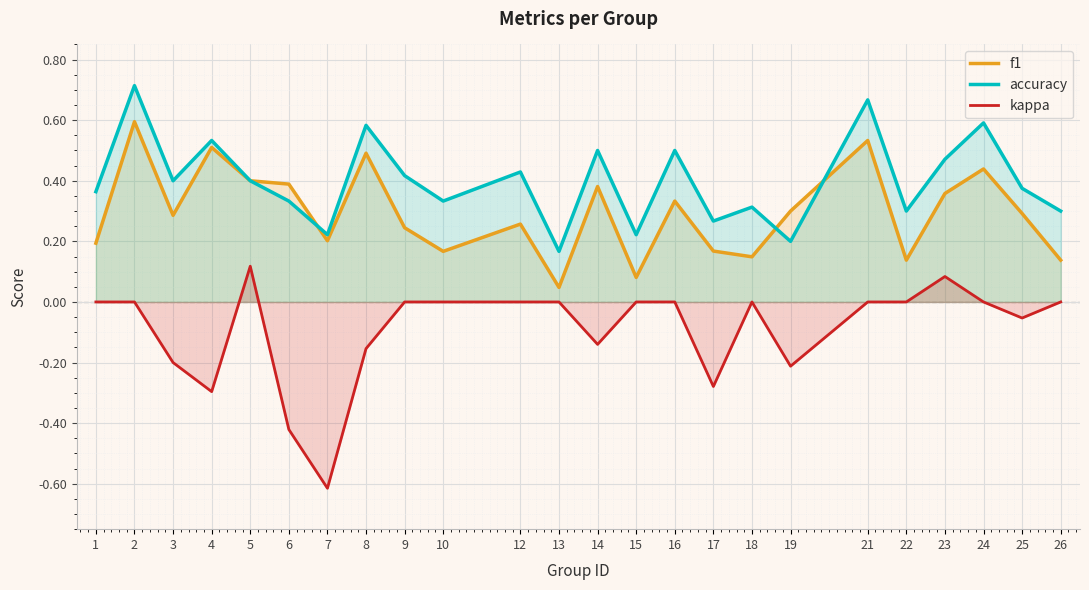

How many series are shown in this chart?

3